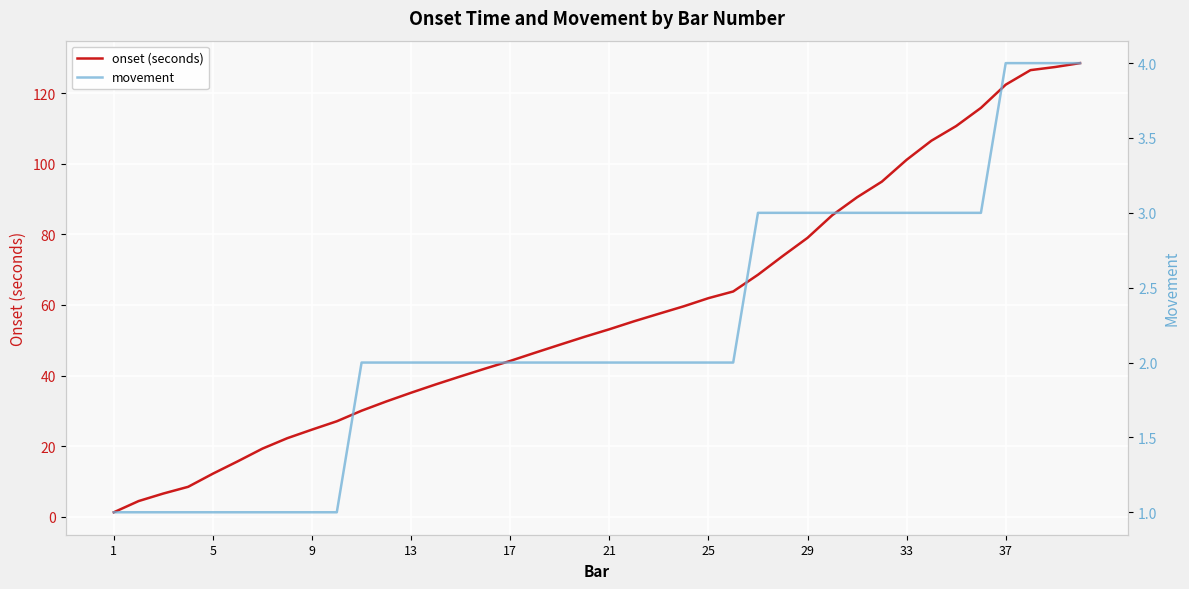

The value of onset (seconds) at 17 is 62.8. True or false?

False